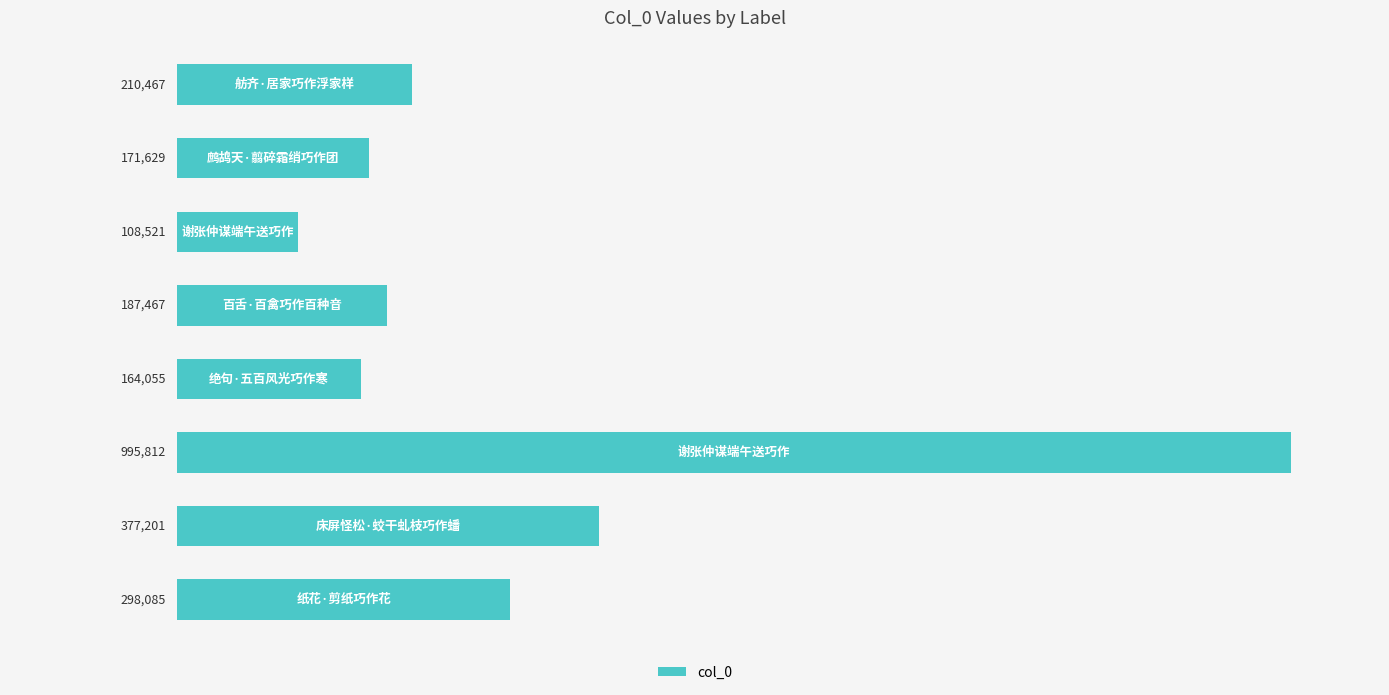

What is the average value?

314155